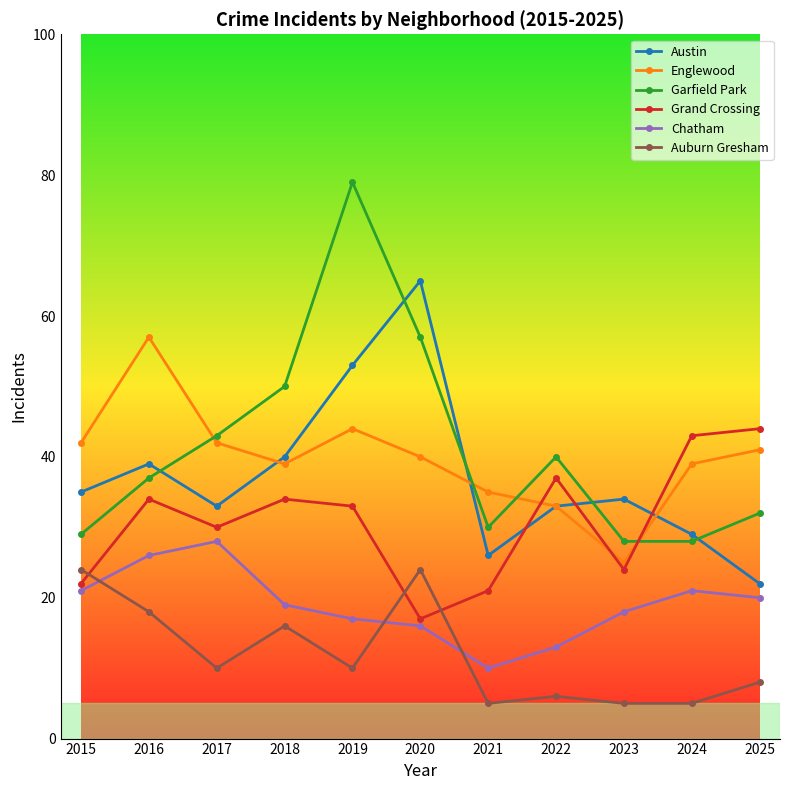

How many times do Grand Crossing and Englewood cross each other?

3